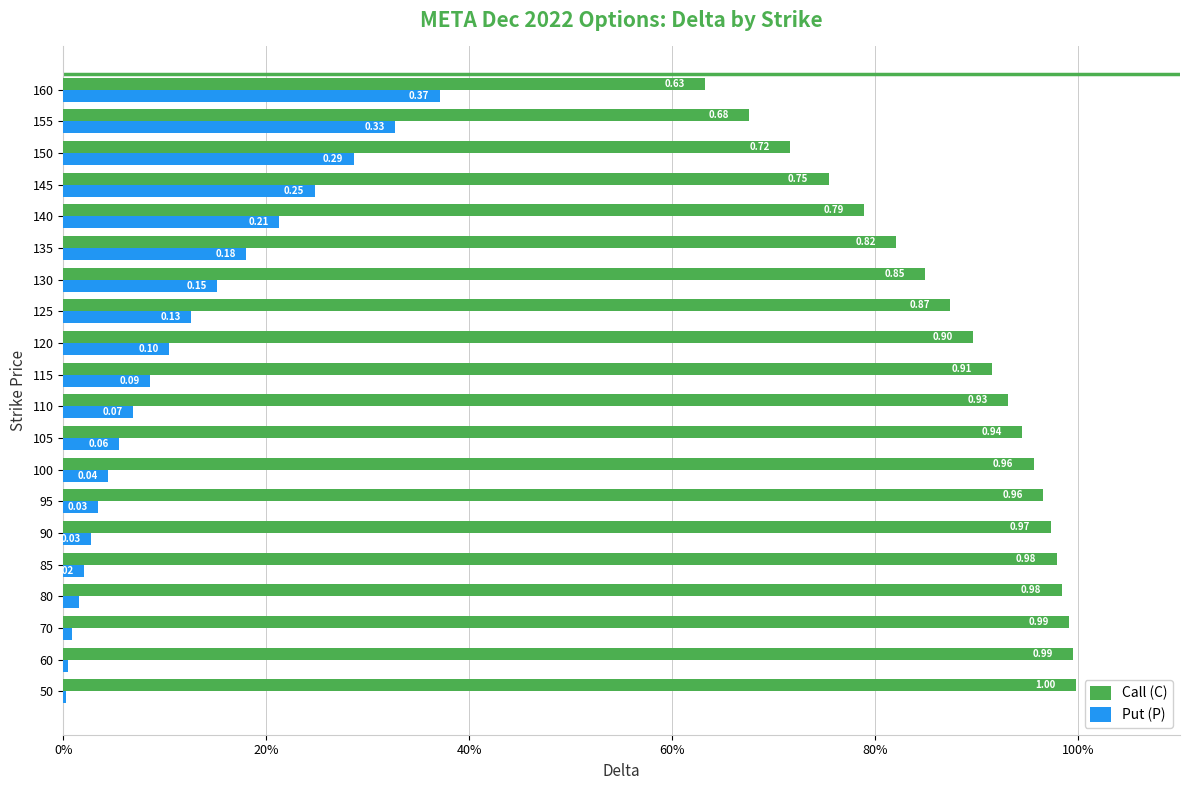

What are all the series names shown in the legend?

Call (C), Put (P)